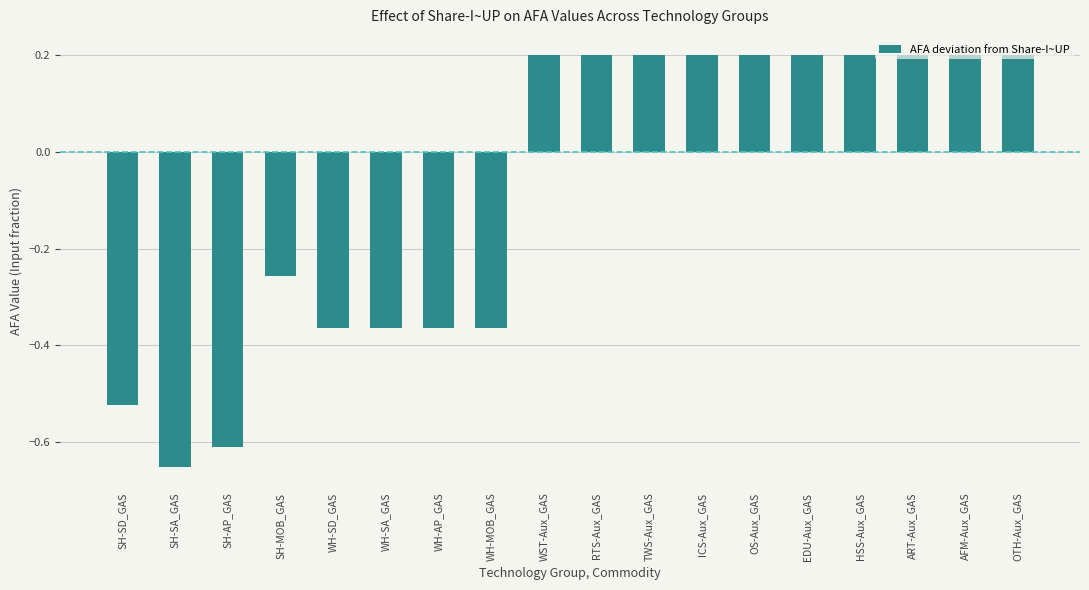

What position from the right is ART-Aux_GAS?

3